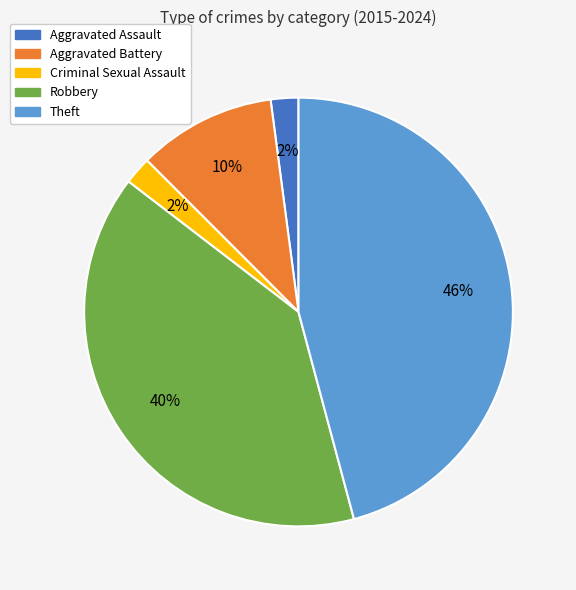

What percentage is the Aggravated Assault slice, to the nearest percent?

2%